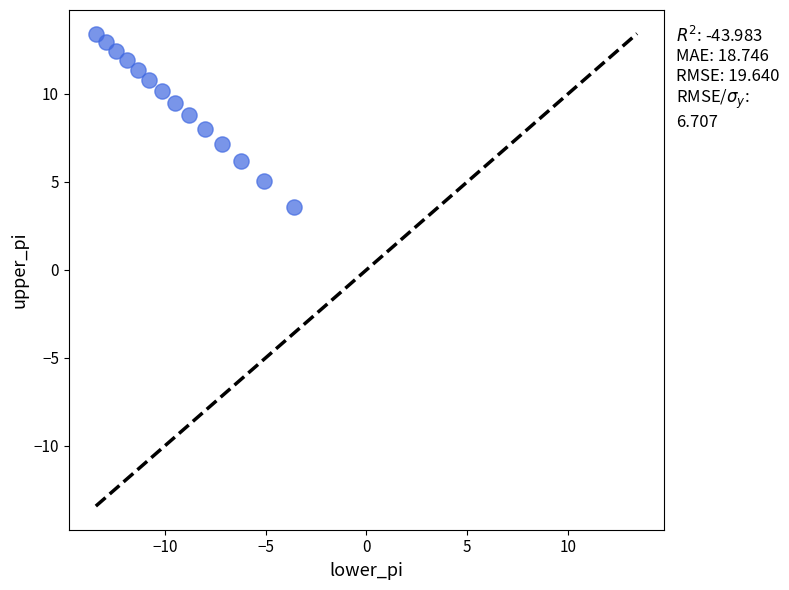

What is the range of X values (max minus min)?

9.8